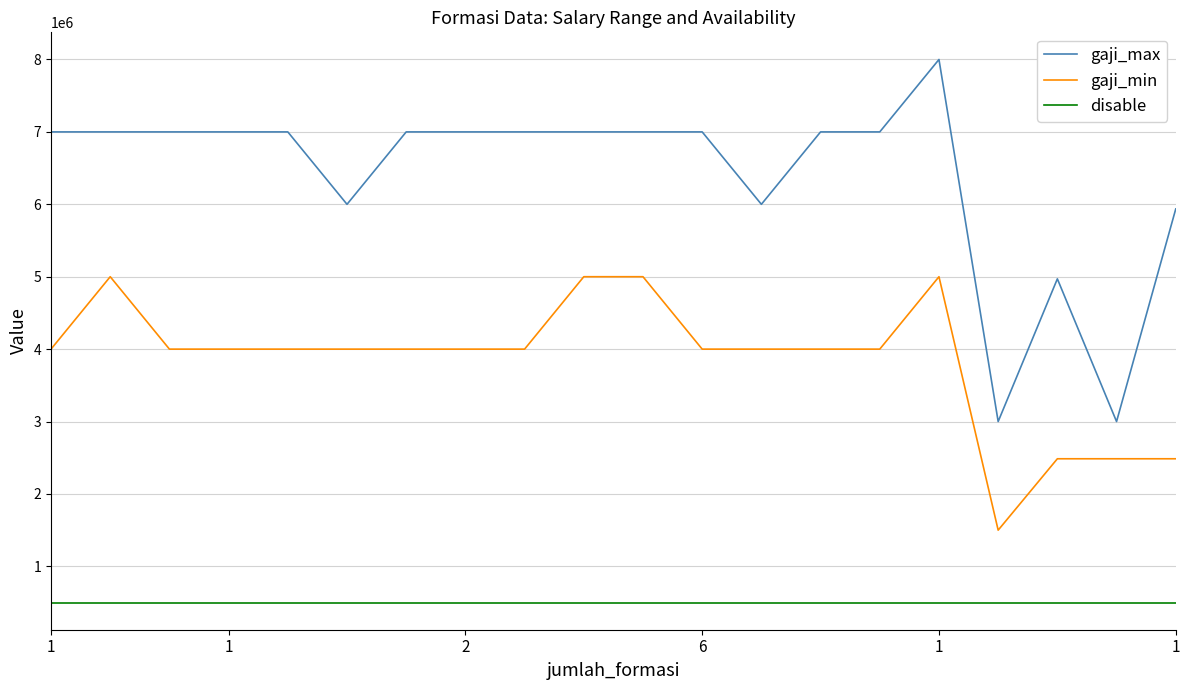

Does the chart have visible grid lines?

Yes